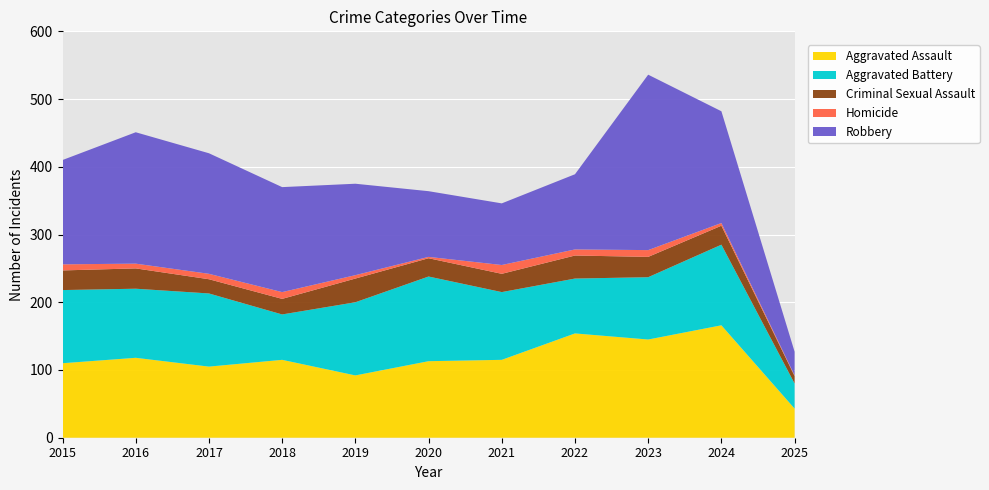

Reading left to right, transcribe all the data shown in this chart.

Aggravated Assault: 110	118	105	115	92	113	115	154	145	166	43
Aggravated Battery: 108	102	108	67	108	125	100	81	92	119	37
Criminal Sexual Assault: 29	30	21	23	35	27	27	34	30	28	11
Homicide: 9	7	8	10	5	2	13	9	10	4	1
Robbery: 154	194	178	155	135	97	91	111	259	165	35